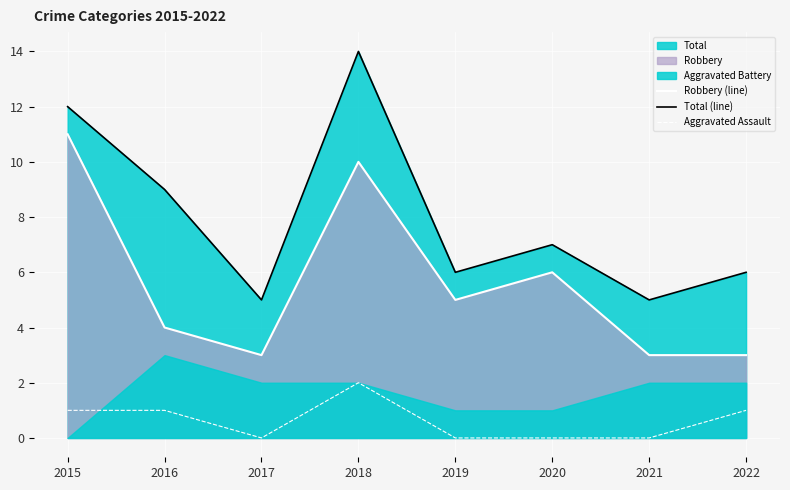

How many data points in Total (line) are above 7?

3